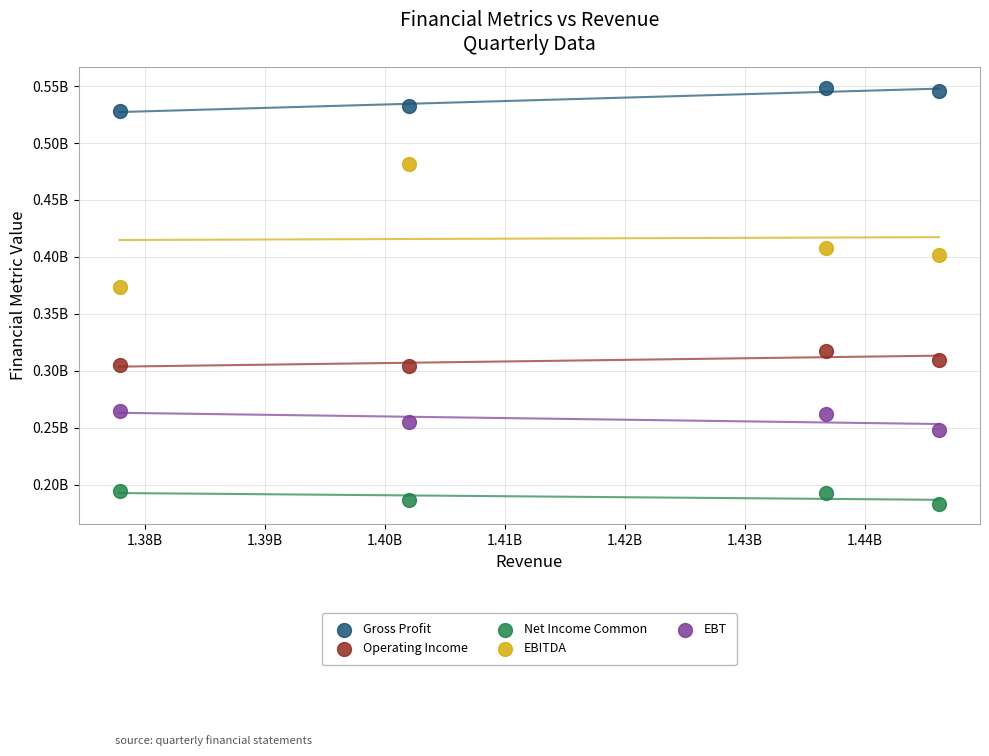

What are all the series names shown in the legend?

Gross Profit, Operating Income, Net Income Common, EBITDA, EBT